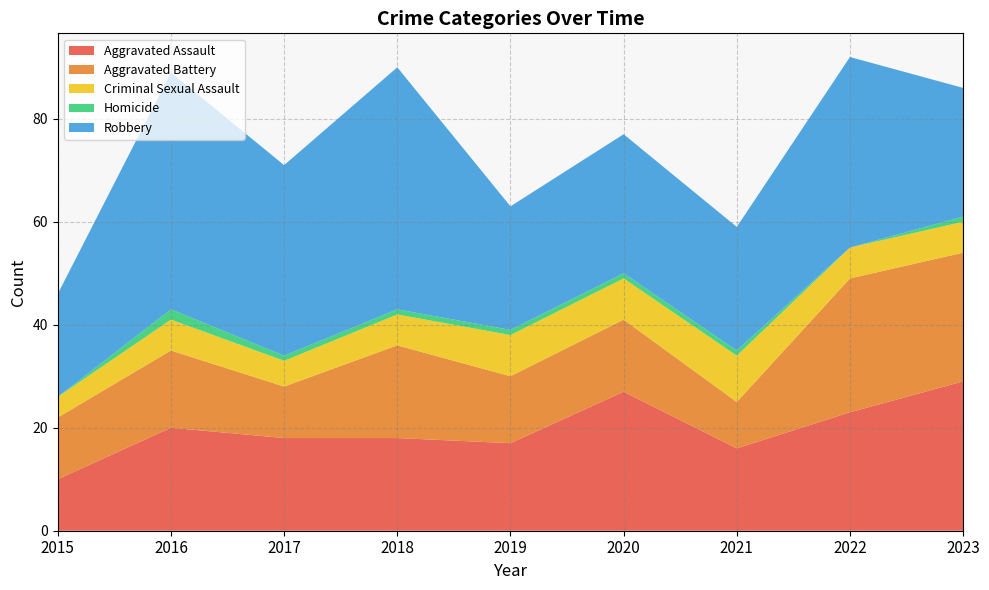

Reading left to right, transcribe all the data shown in this chart.

Aggravated Assault: 2015=10	2016=20	2017=18	2018=18	2019=17	2020=27	2021=16	2022=23	2023=29
Aggravated Battery: 2015=12	2016=15	2017=10	2018=18	2019=13	2020=14	2021=9	2022=26	2023=25
Criminal Sexual Assault: 2015=4	2016=6	2017=5	2018=6	2019=8	2020=8	2021=9	2022=6	2023=6
Homicide: 2015=0	2016=2	2017=1	2018=1	2019=1	2020=1	2021=1	2022=0	2023=1
Robbery: 2015=20	2016=46	2017=37	2018=47	2019=24	2020=27	2021=24	2022=37	2023=25